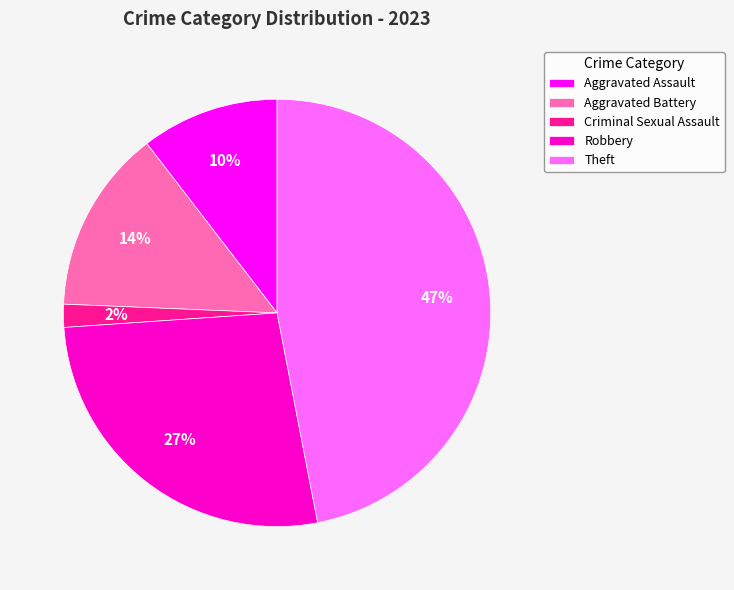

Between Robbery and Theft, which is larger?

Theft